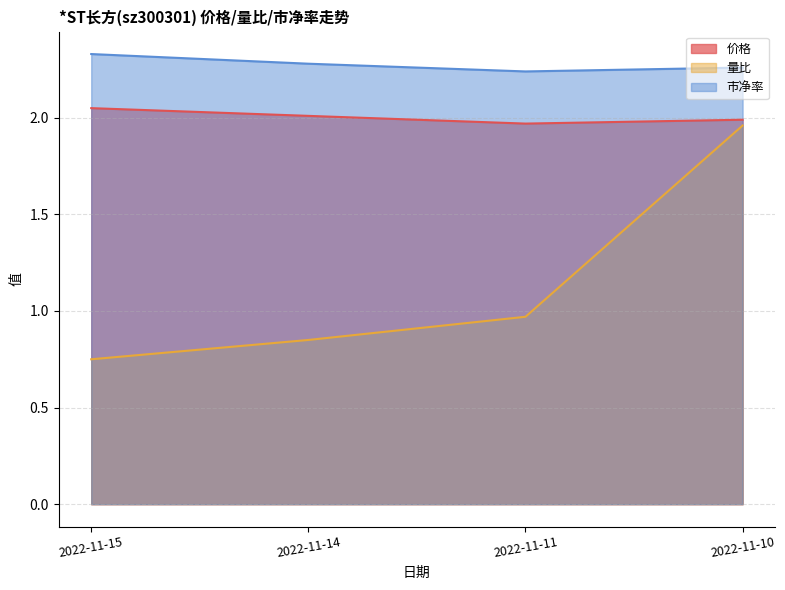

Reading left to right, extract all data points from this chart.

价格: 2022-11-15=2.0	2022-11-14=2.0	2022-11-11=2.0	2022-11-10=2.0
量比: 2022-11-15=0.8	2022-11-14=0.8	2022-11-11=1.0	2022-11-10=2.0
市净率: 2022-11-15=2.3	2022-11-14=2.3	2022-11-11=2.2	2022-11-10=2.3